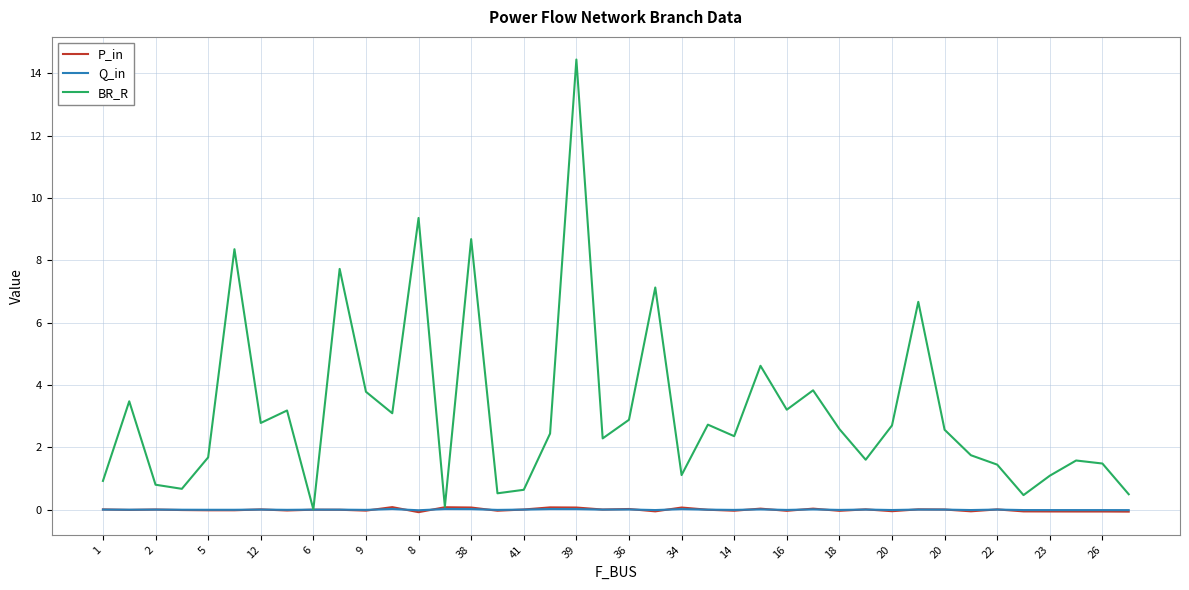

What is the smallest value displayed?

-0.1